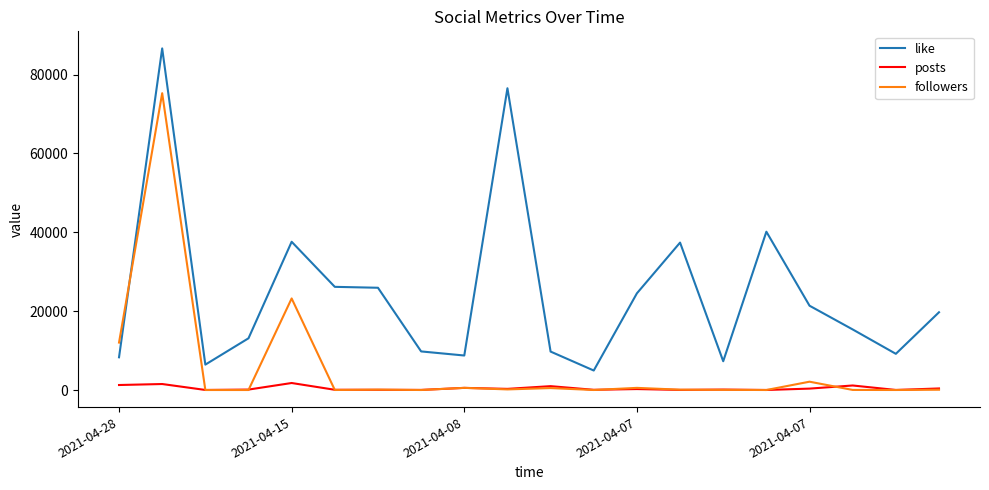

True or false: posts and like intersect in this chart.

False